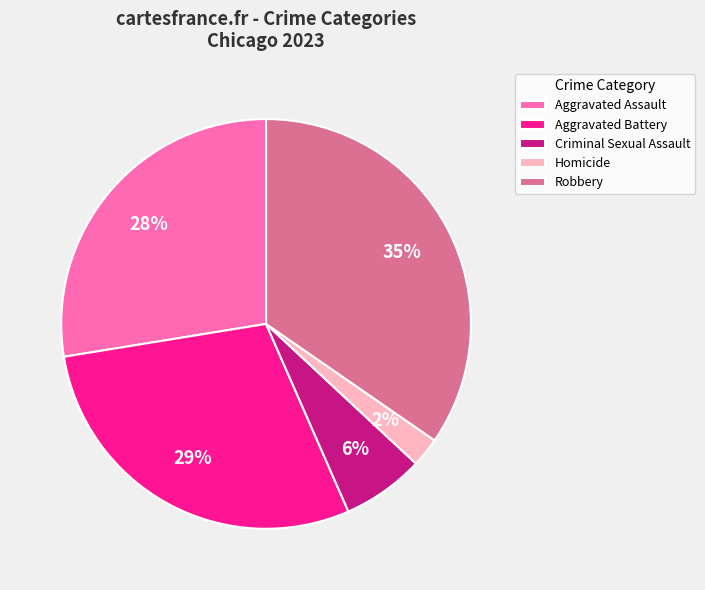

Which has a higher value, Aggravated Assault or Robbery?

Robbery